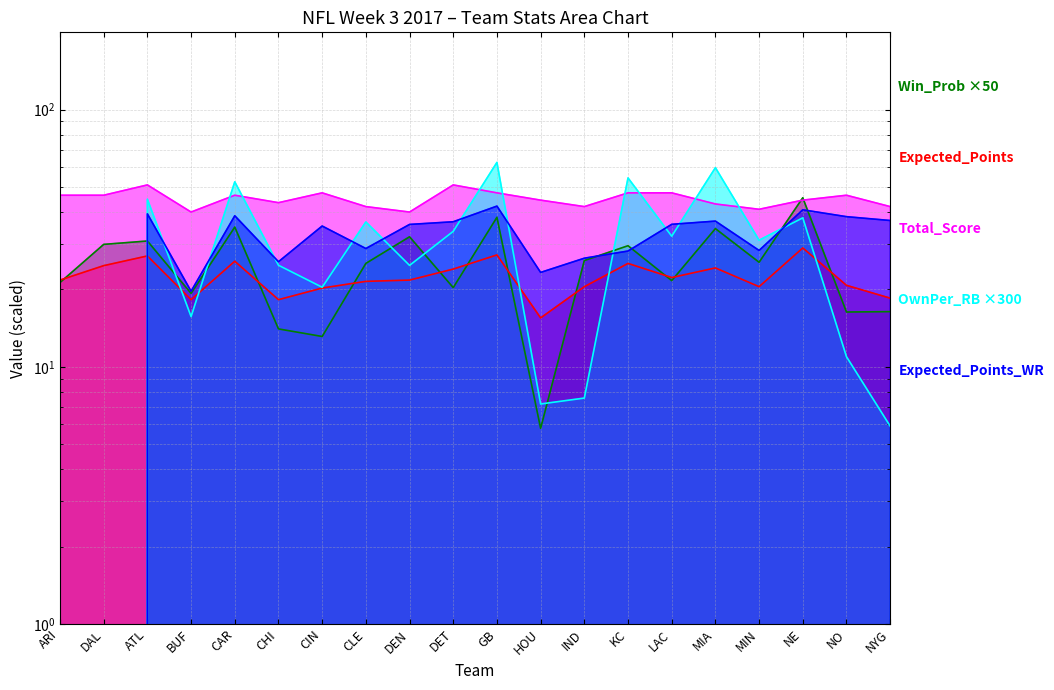

List the labels in order of Expected_Points value, smallest first.

HOU, BUF, CHI, NYG, CIN, IND, MIN, NO, CLE, ARI, DEN, LAC, DET, MIA, DAL, KC, CAR, ATL, GB, NE